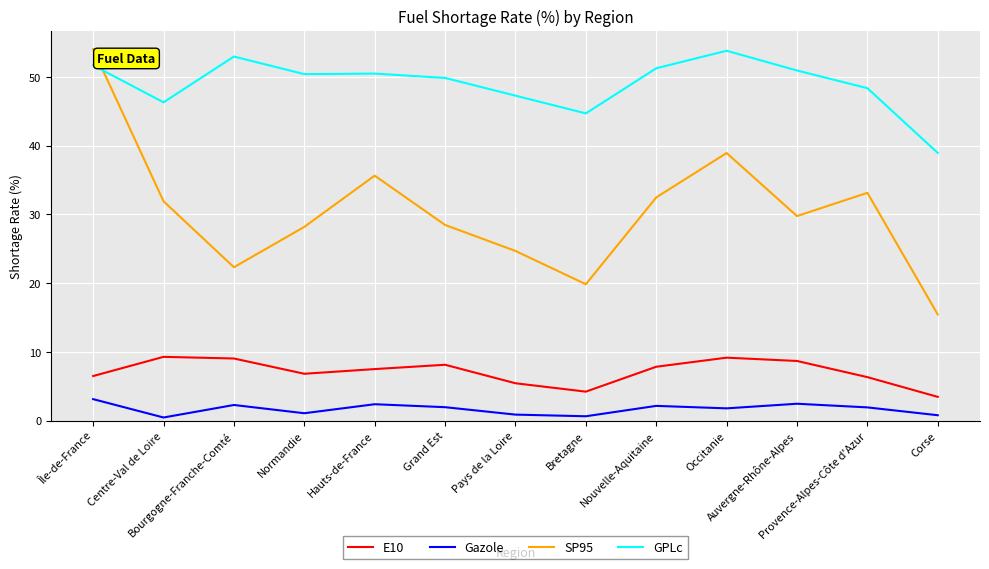

Which series changed the most between Centre-Val de Loire and Bretagne?

SP95